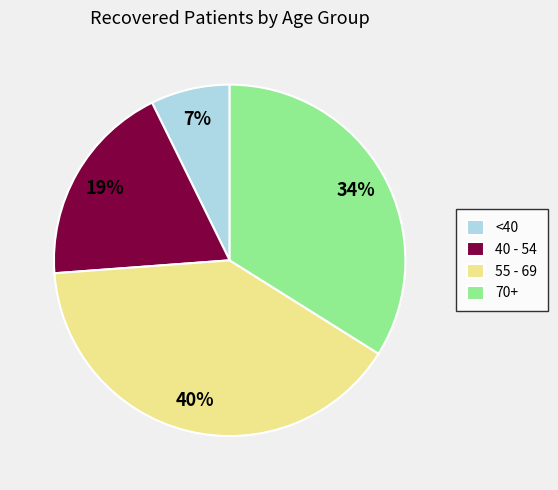

The 70+ slice represents 34% of the pie. True or false?

True